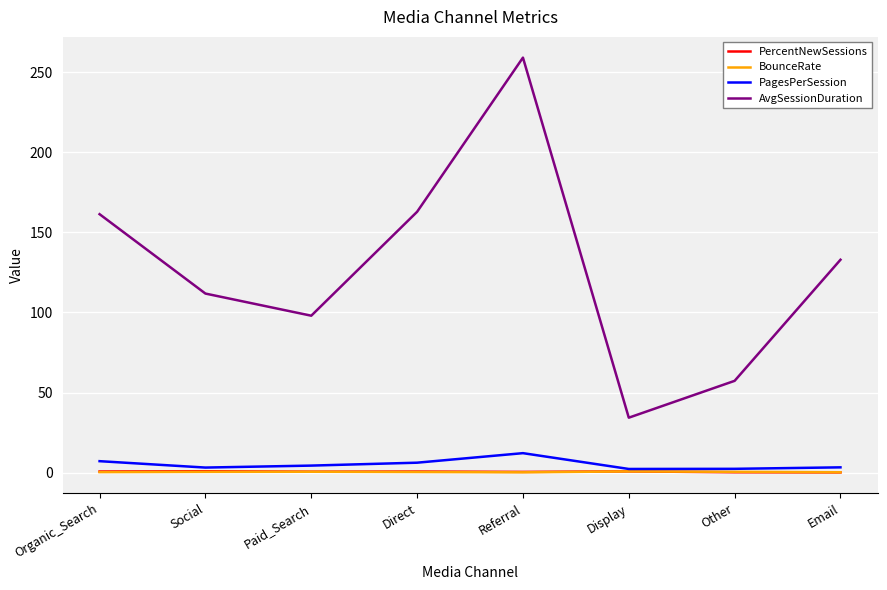

Is it true that AvgSessionDuration equals 34.4 at Display?

True